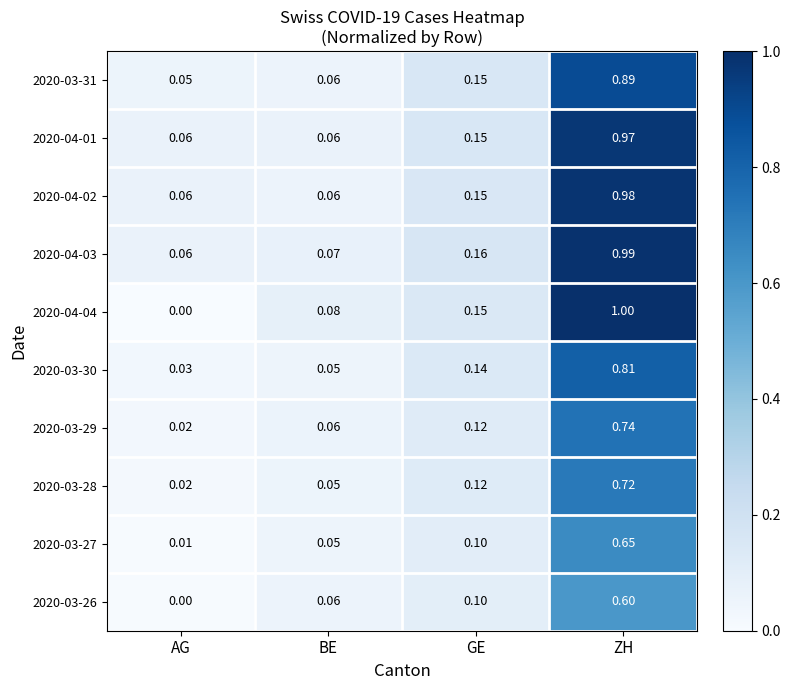

At which category is the sum across all series the highest?

ZH